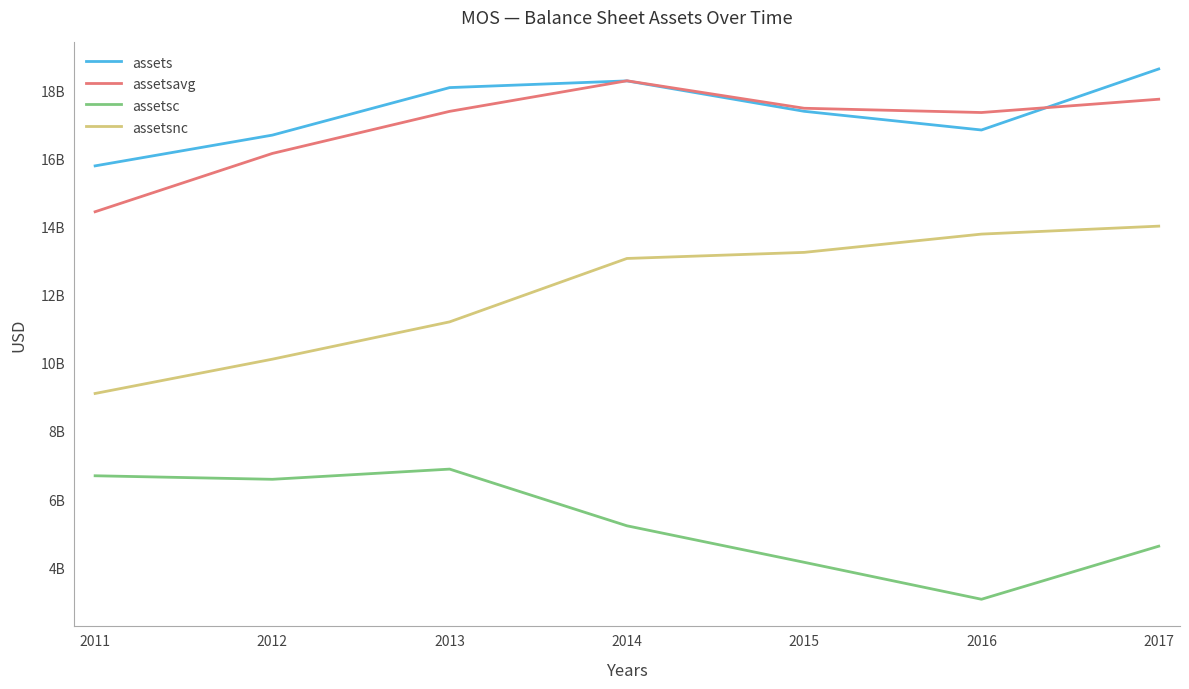

Does the chart have visible grid lines?

No